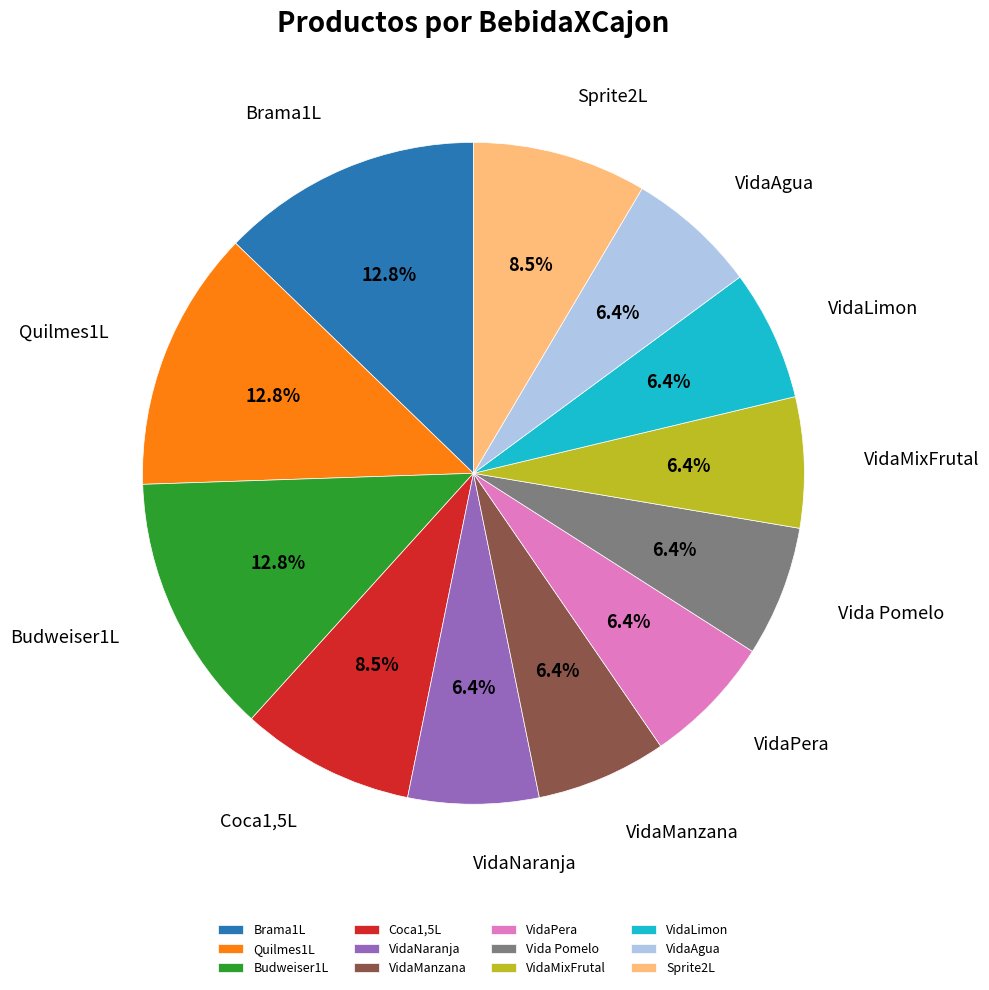

To the nearest percent, what percentage of the pie is VidaNaranja?

6%